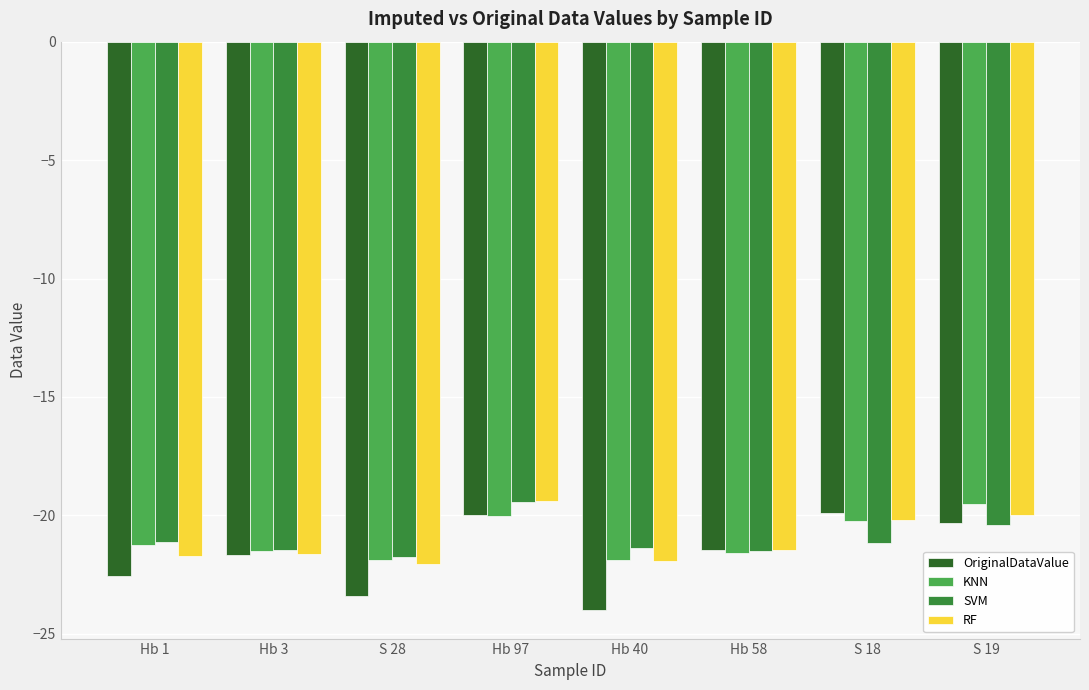

How many groups of bars are there?

8